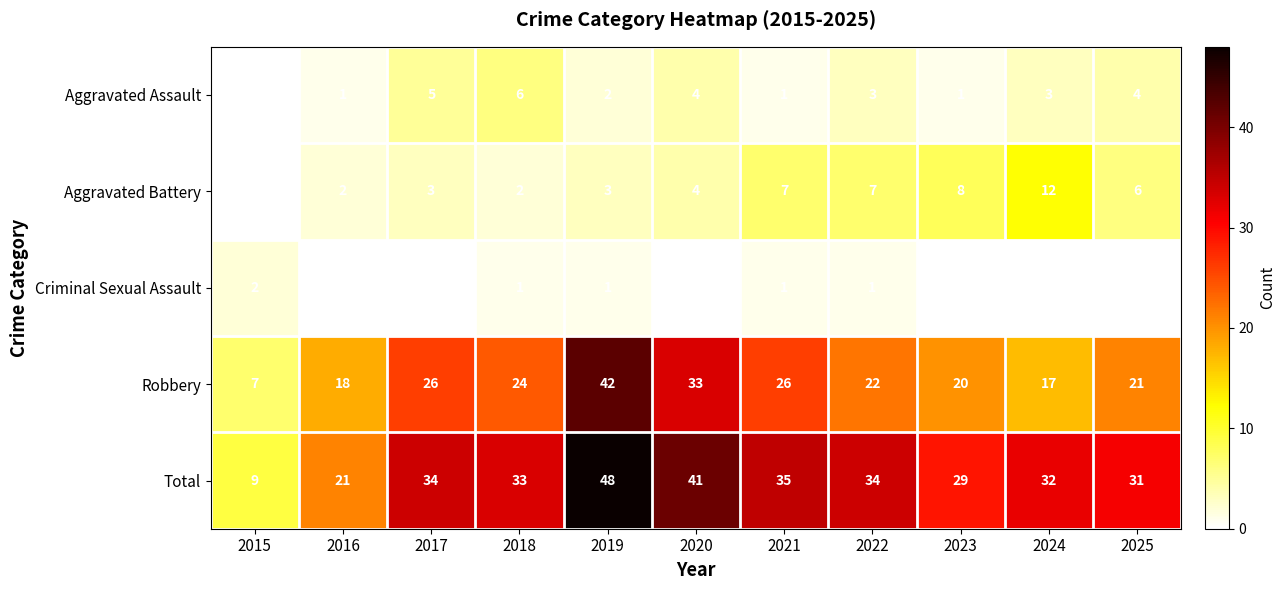

Count the Criminal Sexual Assault values in the range 0 to 1.

10